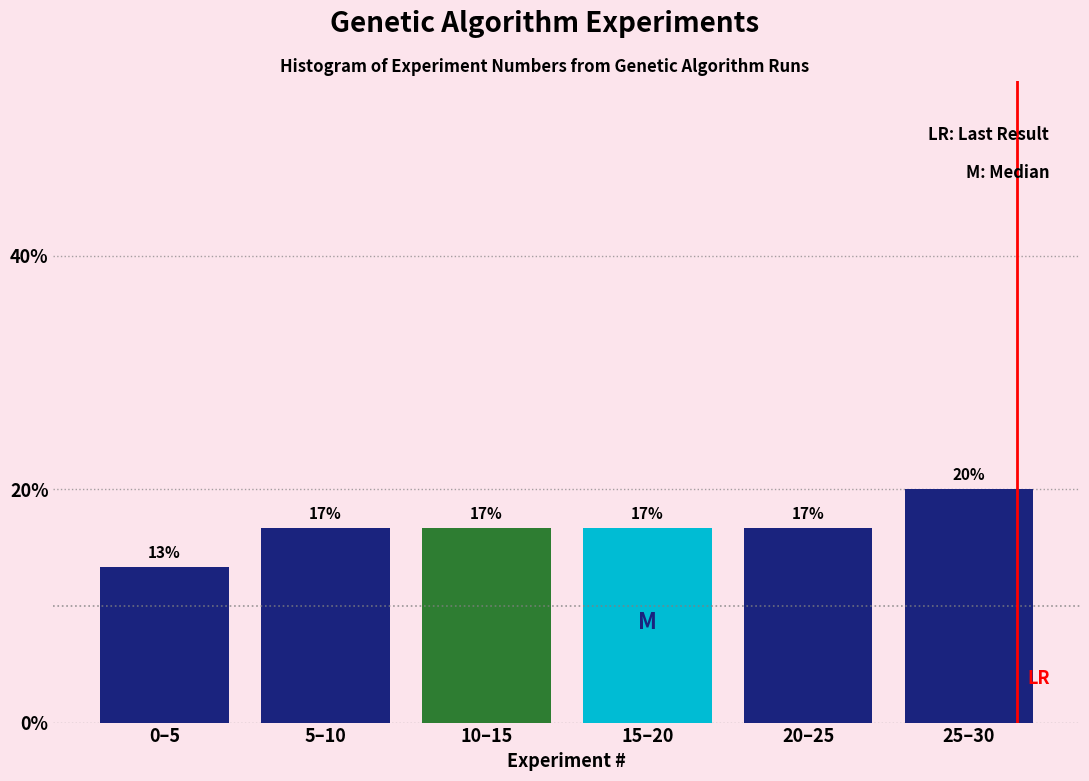

Are the bars horizontal?

No